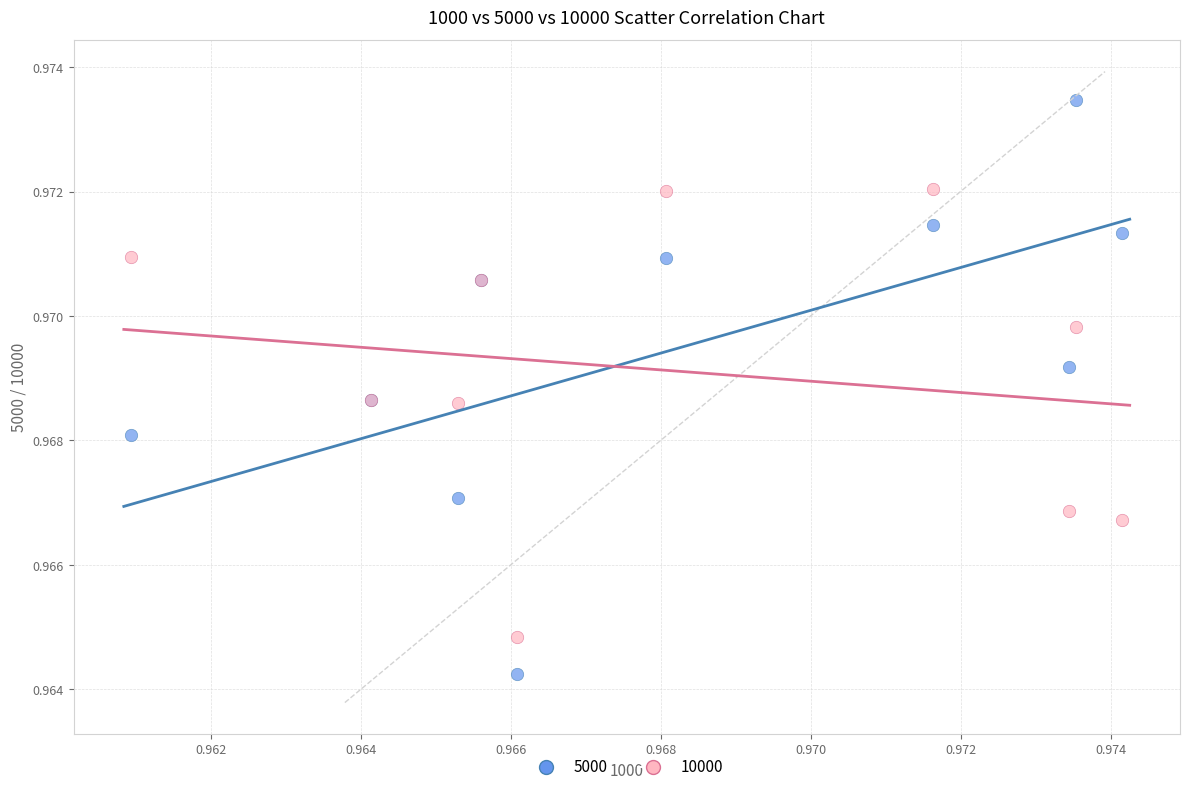

Which series contains the highest Y value?

5000